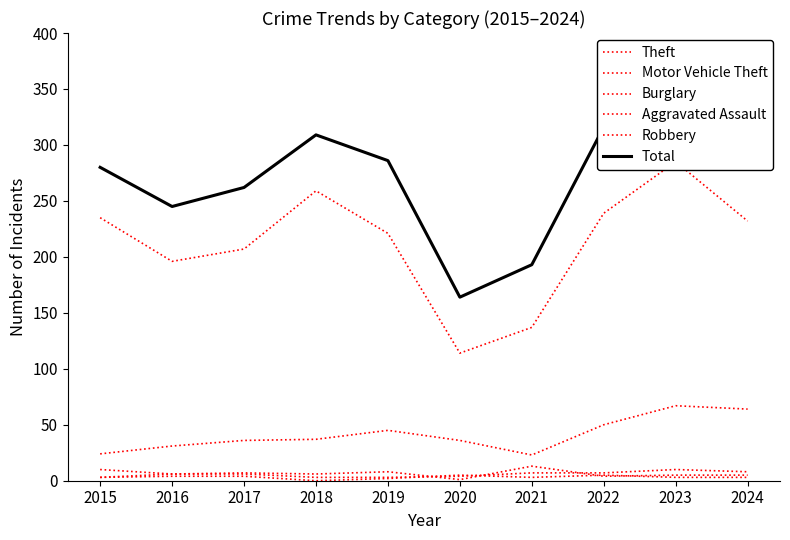

How many series are shown in this chart?

6